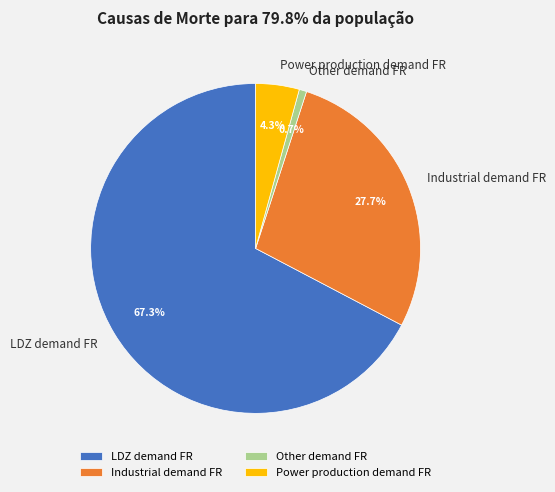

Count the number of slices in the pie.

4